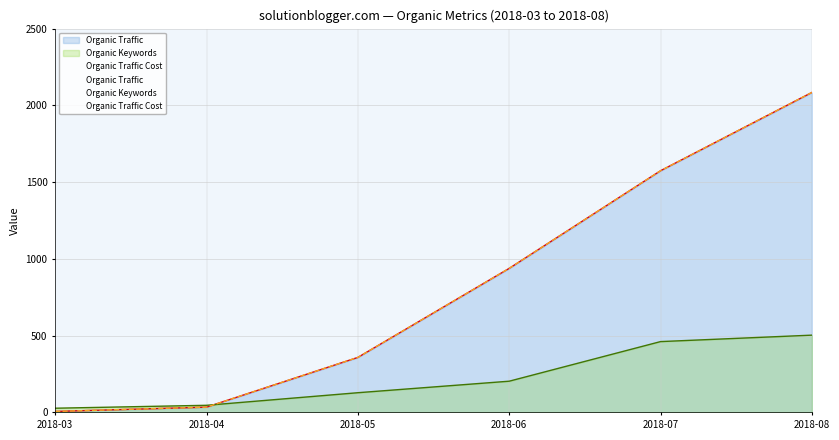

Between 2018-06 and 2018-03, which is larger?

2018-06